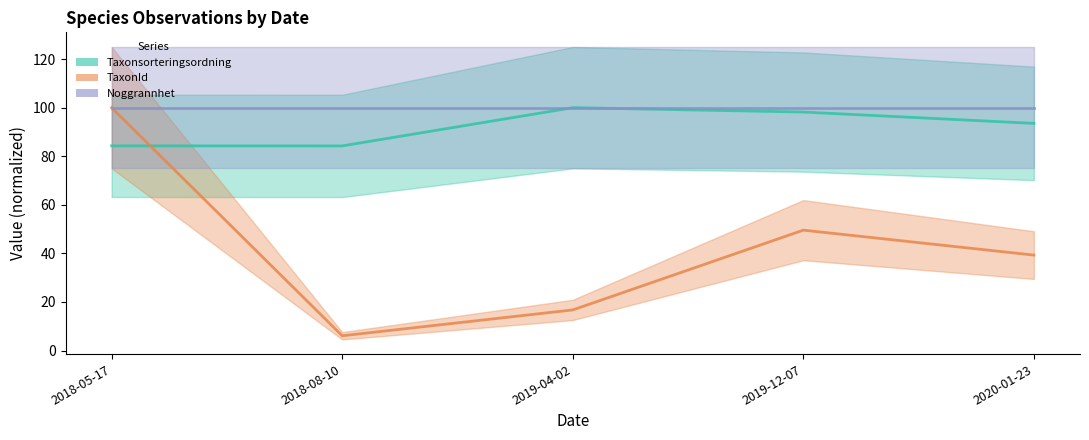

What is the maximum value shown in the chart?

100.0